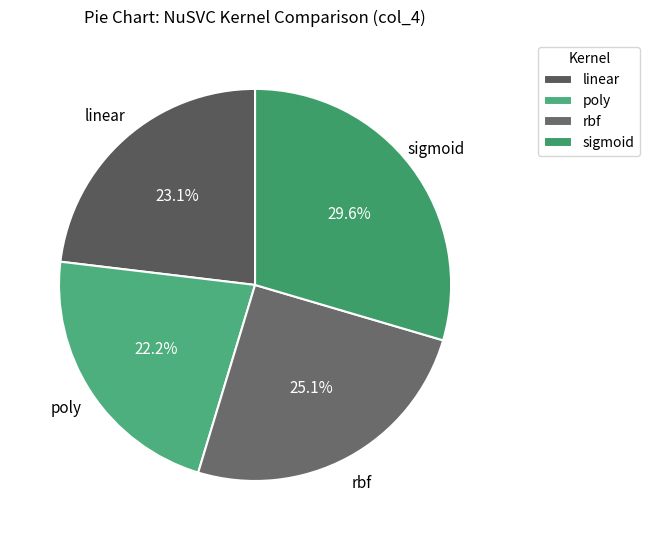

True or false: rbf accounts for 25% of the total.

True